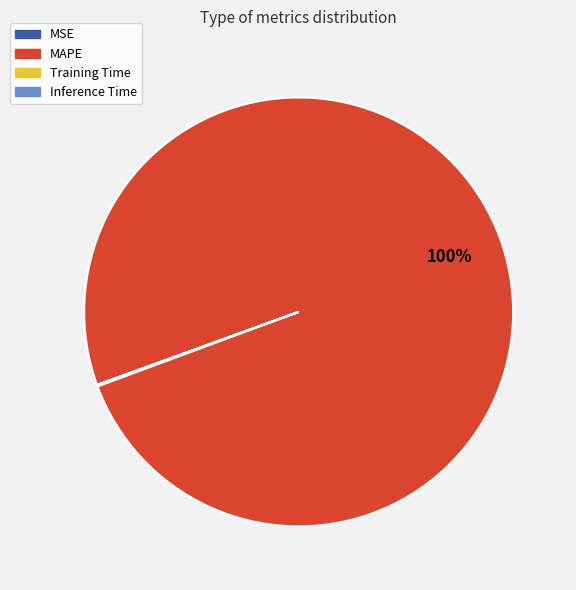

To the nearest percent, what is the difference between the largest and smallest slice percentages?

100%